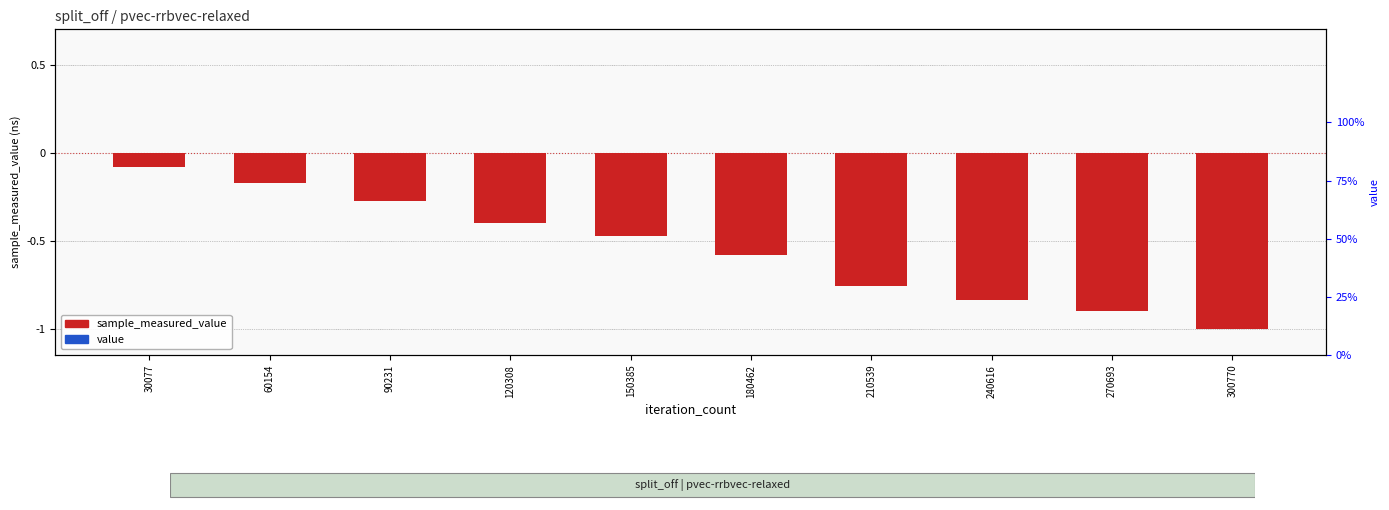

Which series has the largest total across all categories?

value